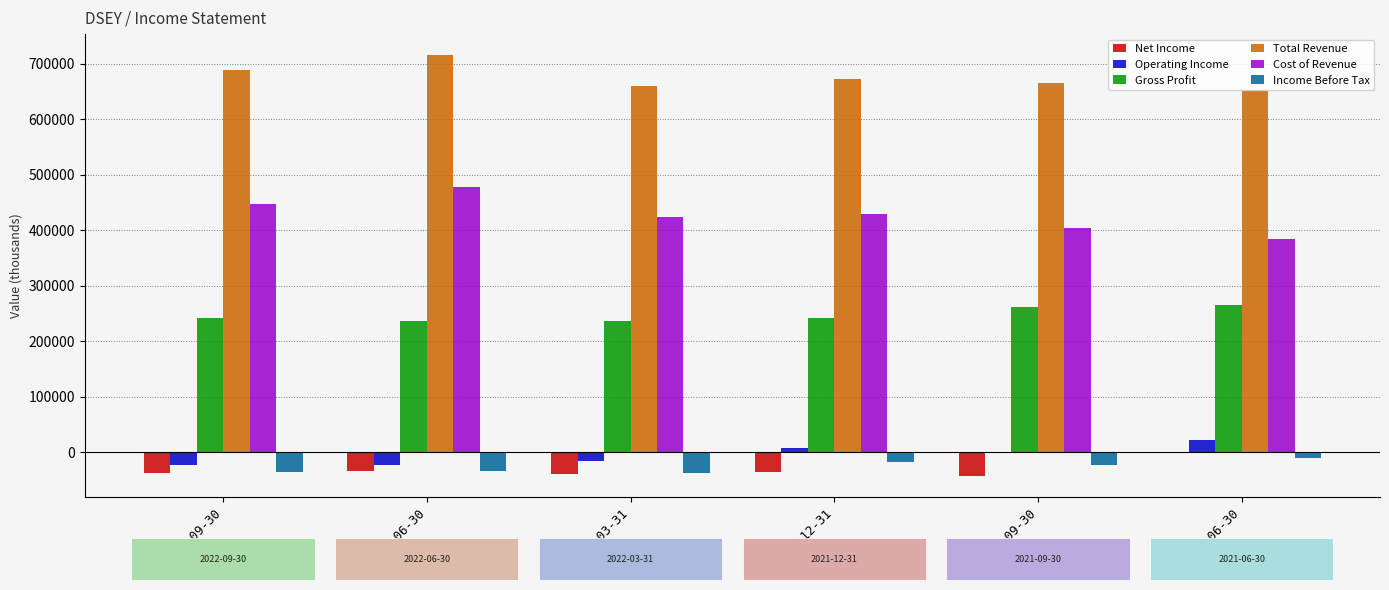

The value of Net Income at 2022-03-31 is -39100. True or false?

True